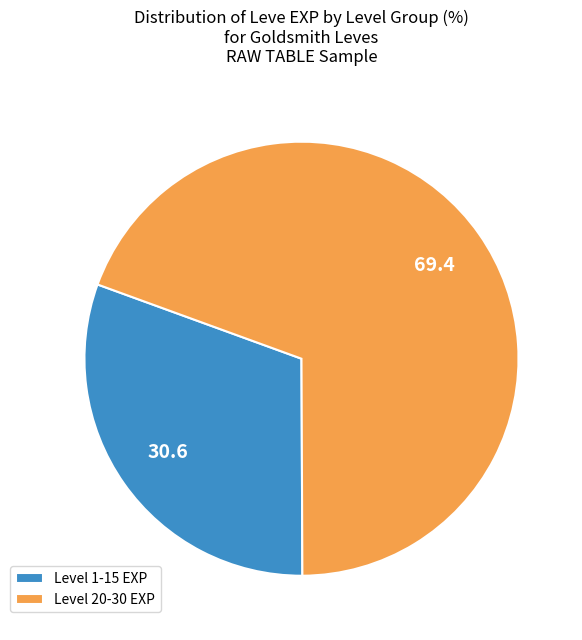

Do Level 20-30 EXP and Level 1-15 EXP together represent more than half of the pie?

Yes